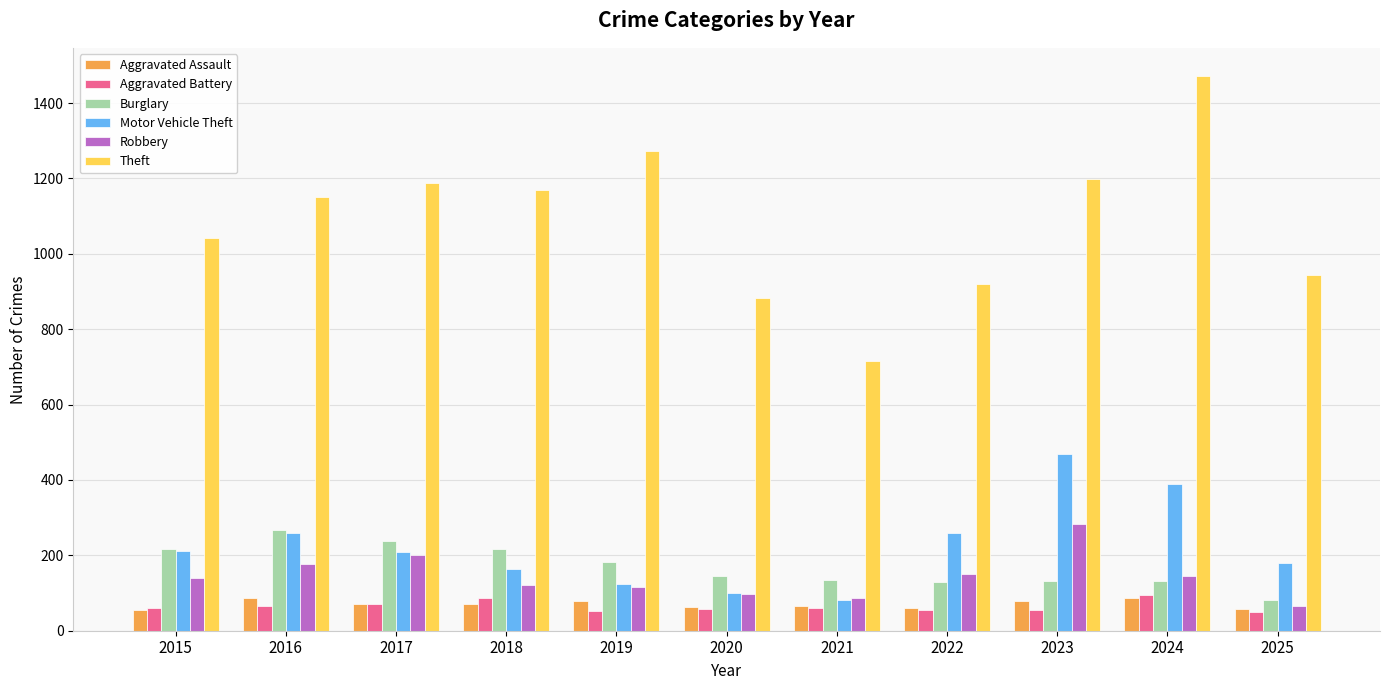

The Aggravated Battery series shows 66 at 2016. True or false?

True